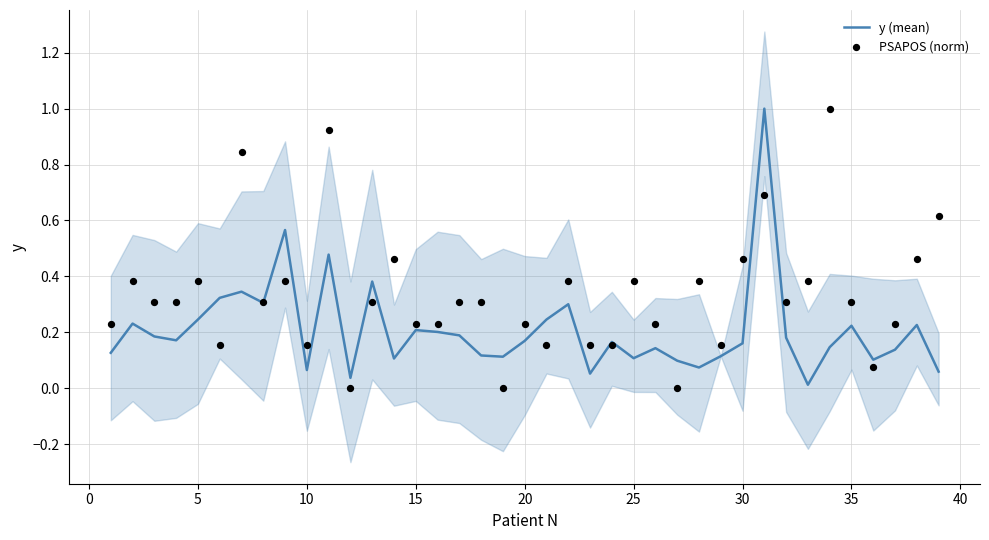

What is the total value across all series at 30?

0.6